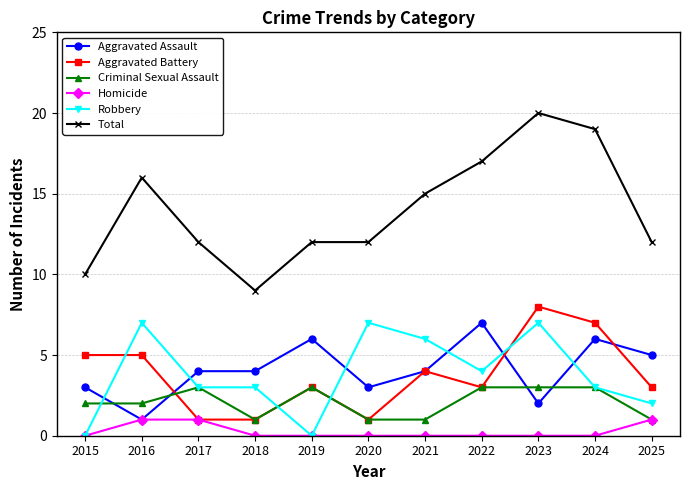

How many times do Robbery and Aggravated Battery cross each other?

4